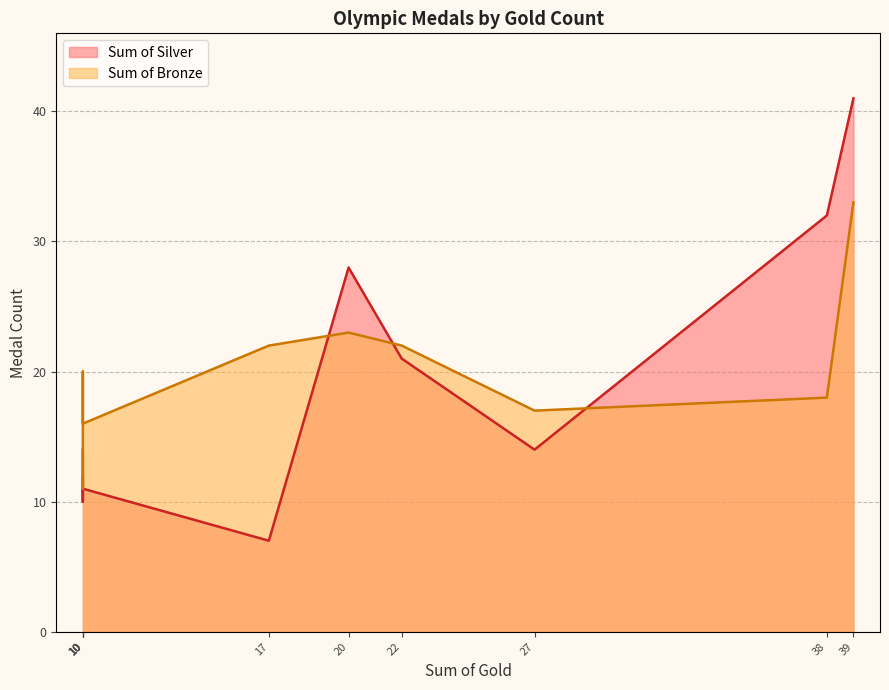

Rank the series by their average value, from highest to lowest.

Sum of Bronze, Sum of Silver